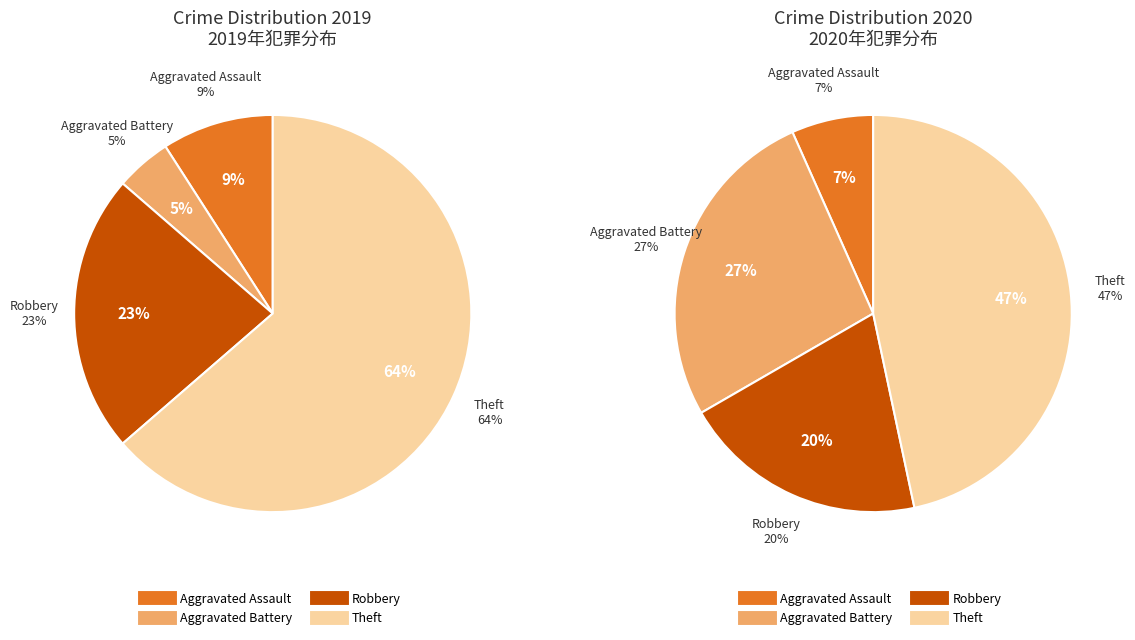

True or false: 2 accounts for 23% of the total.

True